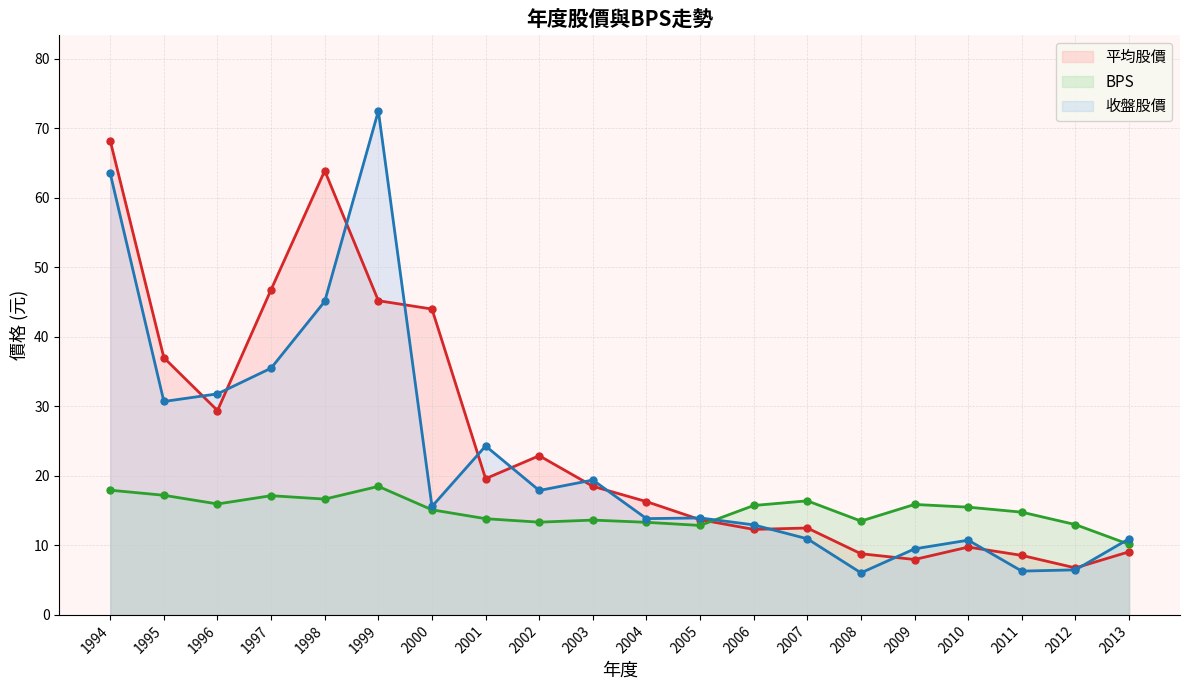

List the series in order of their overall mean, lowest first.

BPS, 收盤股價, 平均股價